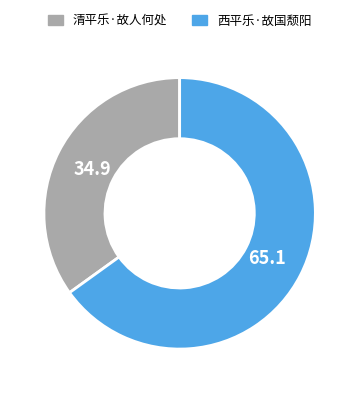

Does any single category account for the majority?

Yes